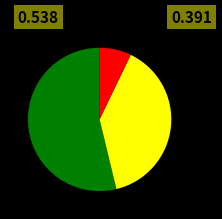

Does any single category account for the majority?

Yes